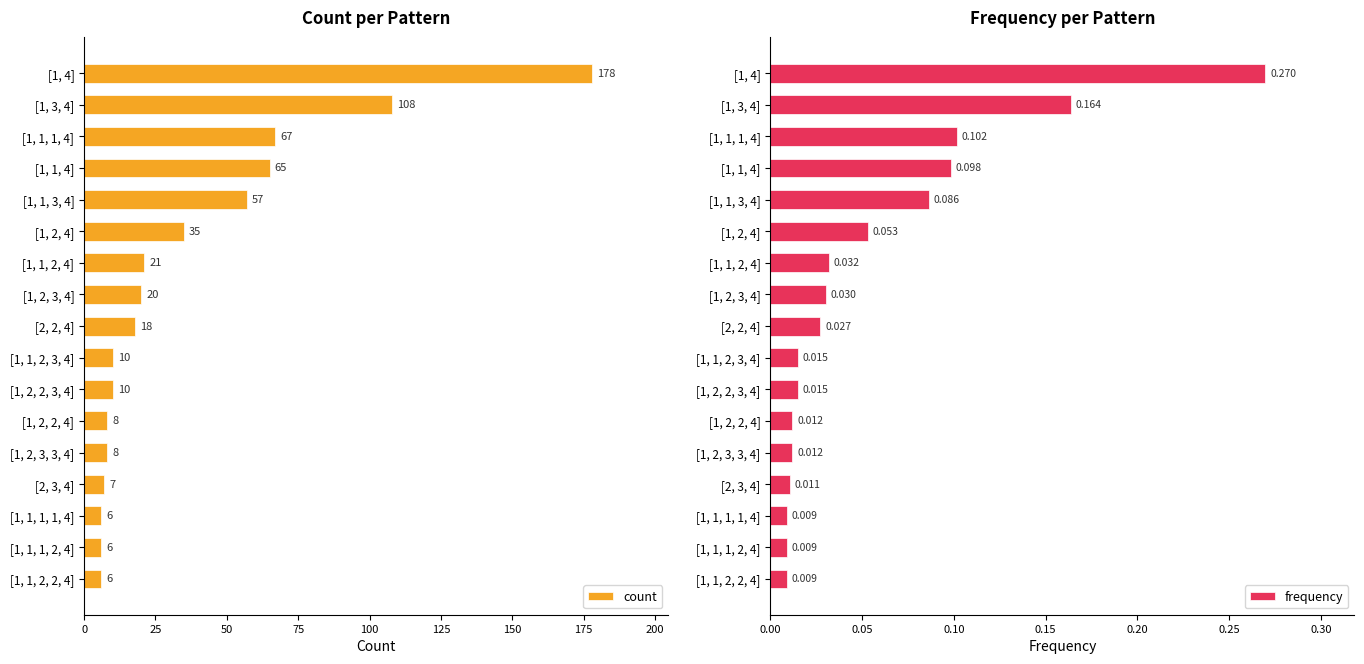

How many bars are there in total?

34